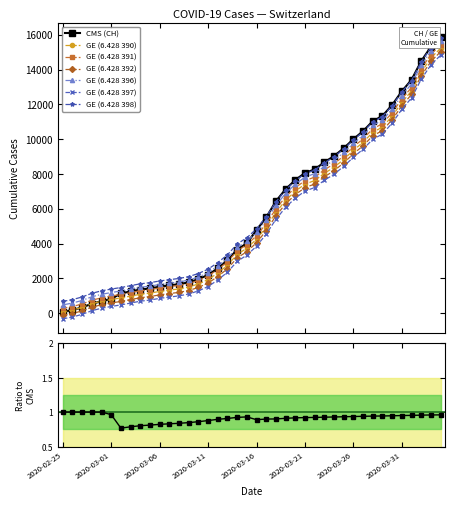

True or false: GE and CH cross at least once.

False